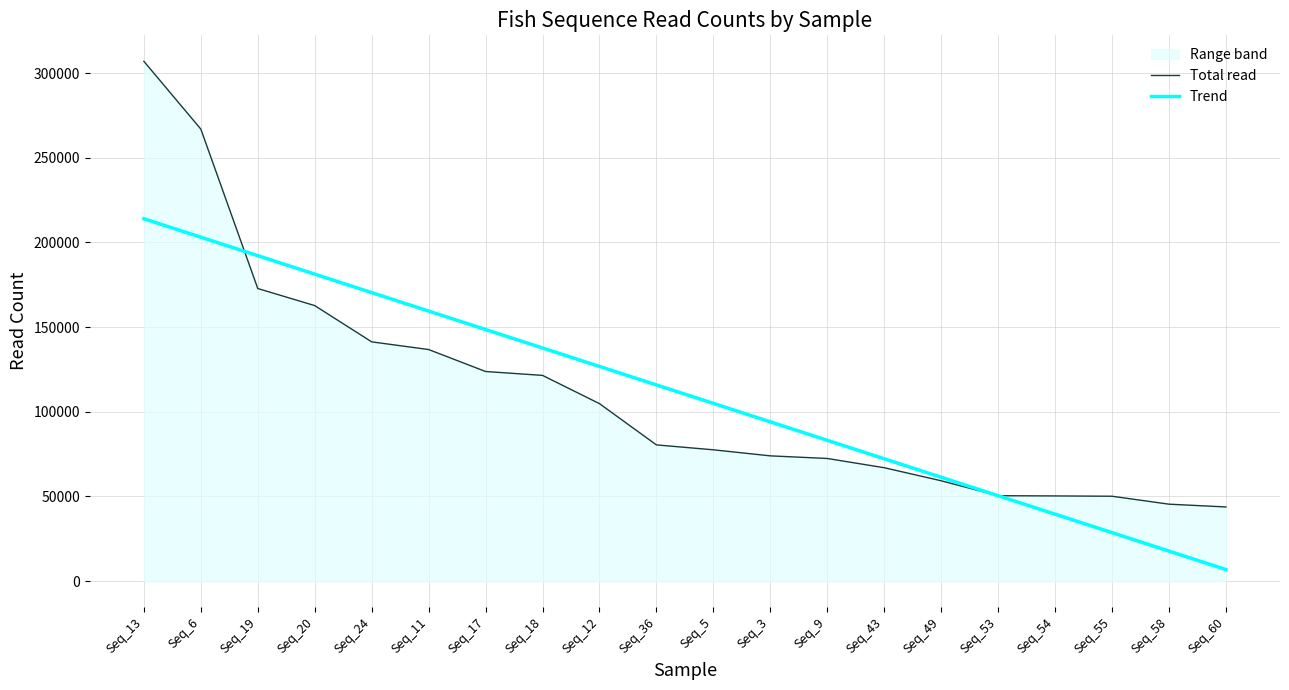

At Seq_3, list the series in order from smallest to largest.

Total read, Trend